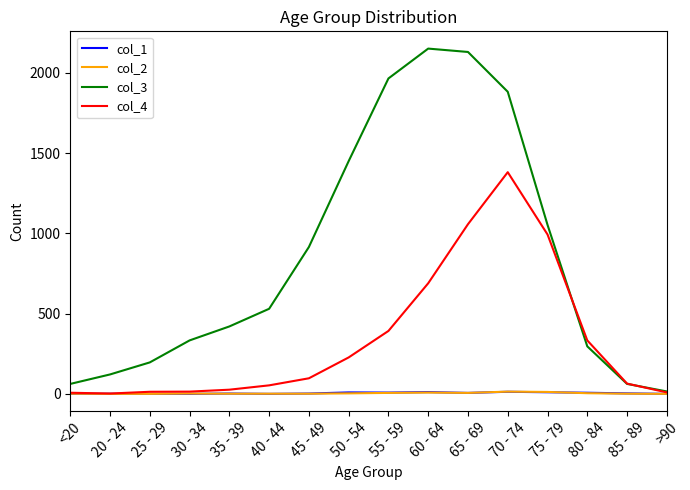

Is the value of col_2 at 55 - 59 greater than the value of col_3 at 85 - 89?

No